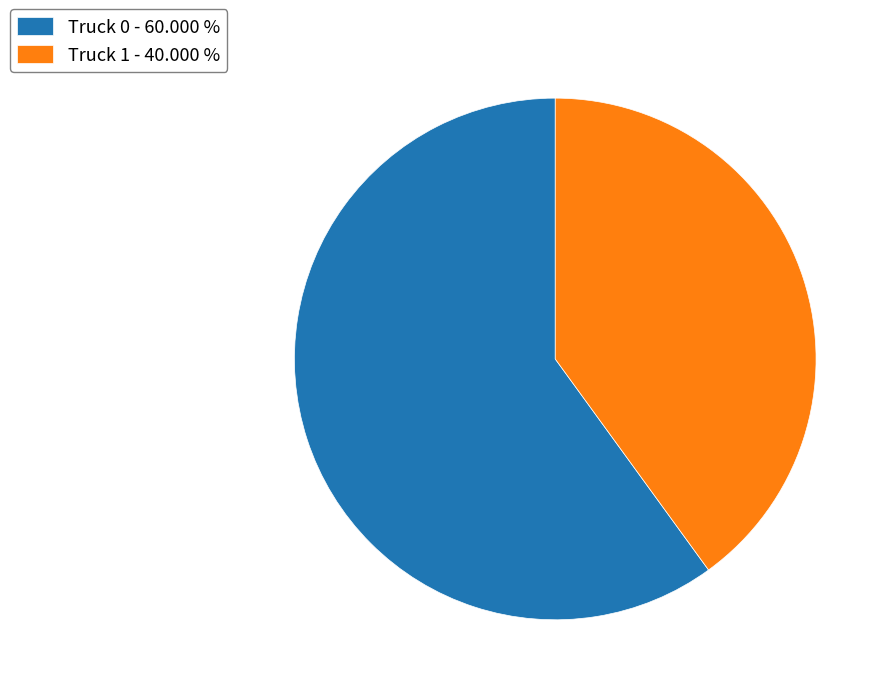

Between Truck 0 - 60.000 % and Truck 1 - 40.000 %, which is larger?

Truck 0 - 60.000 %